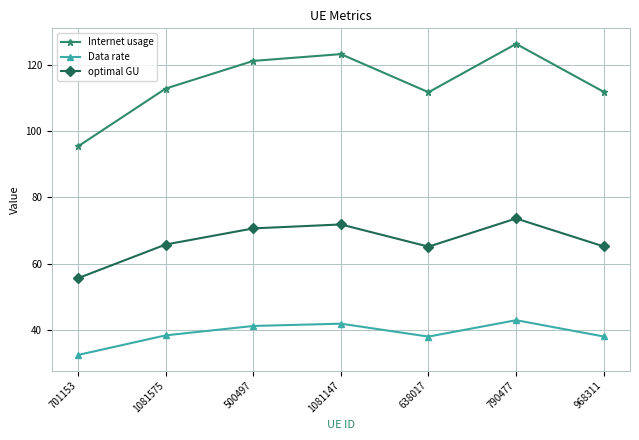

True or false: Internet usage and optimal GU intersect in this chart.

False